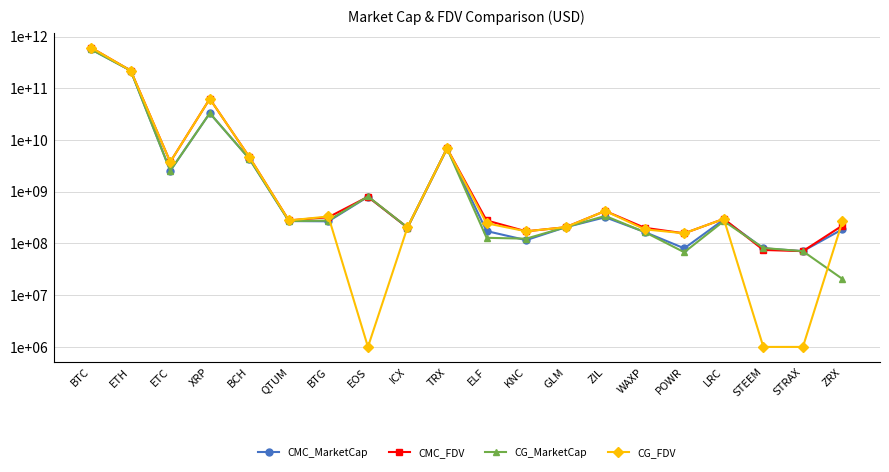

How many lines are shown in the chart?

4